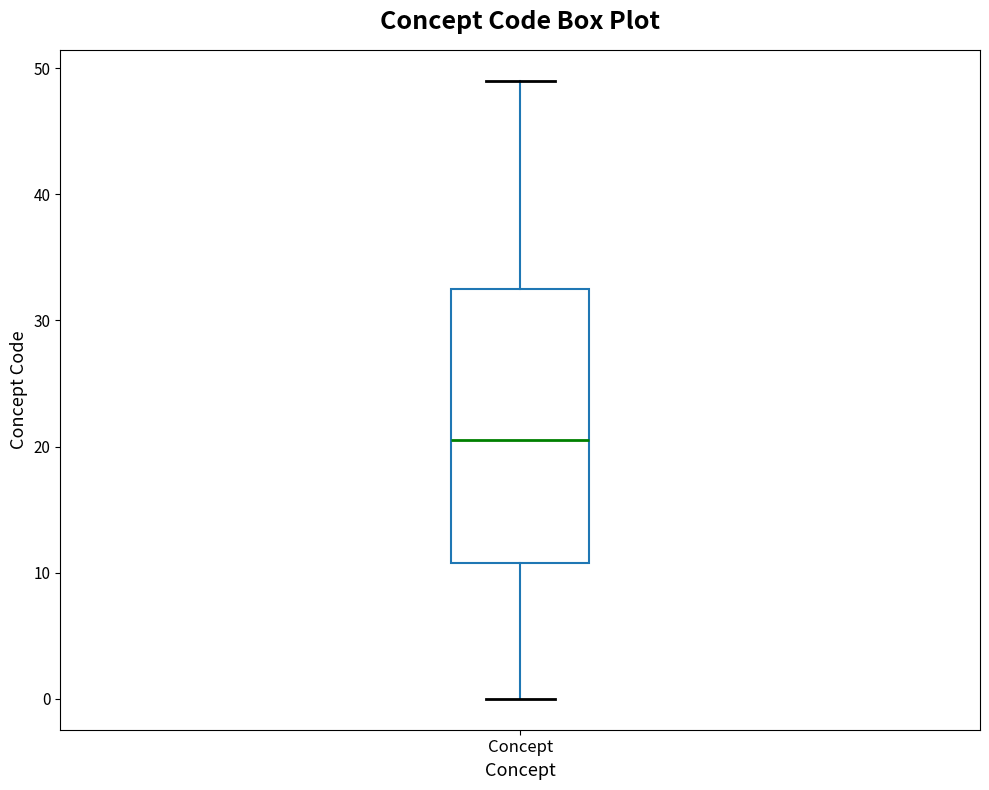

Transcribe this box plot: give where the median line is, the range the box spans, and where the two whiskers end, as read against the y-axis. The values are not printed on the chart, so give them approximately, as read against the axis.

median 21, box 11 to 33, whiskers 0 to 49